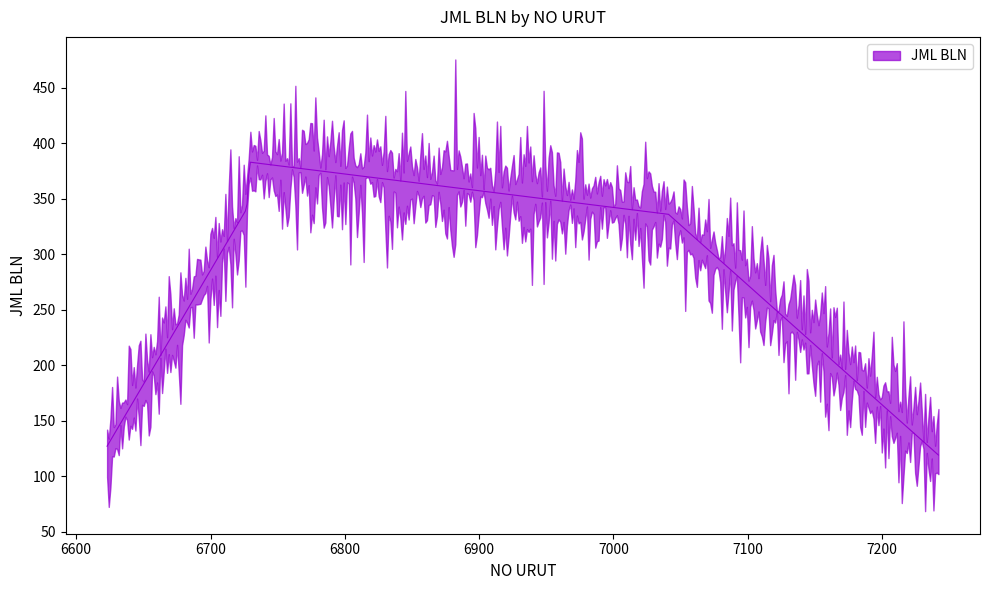

List the labels in order of value, smallest first.

7242, 6623, 7041, 6727, 6729